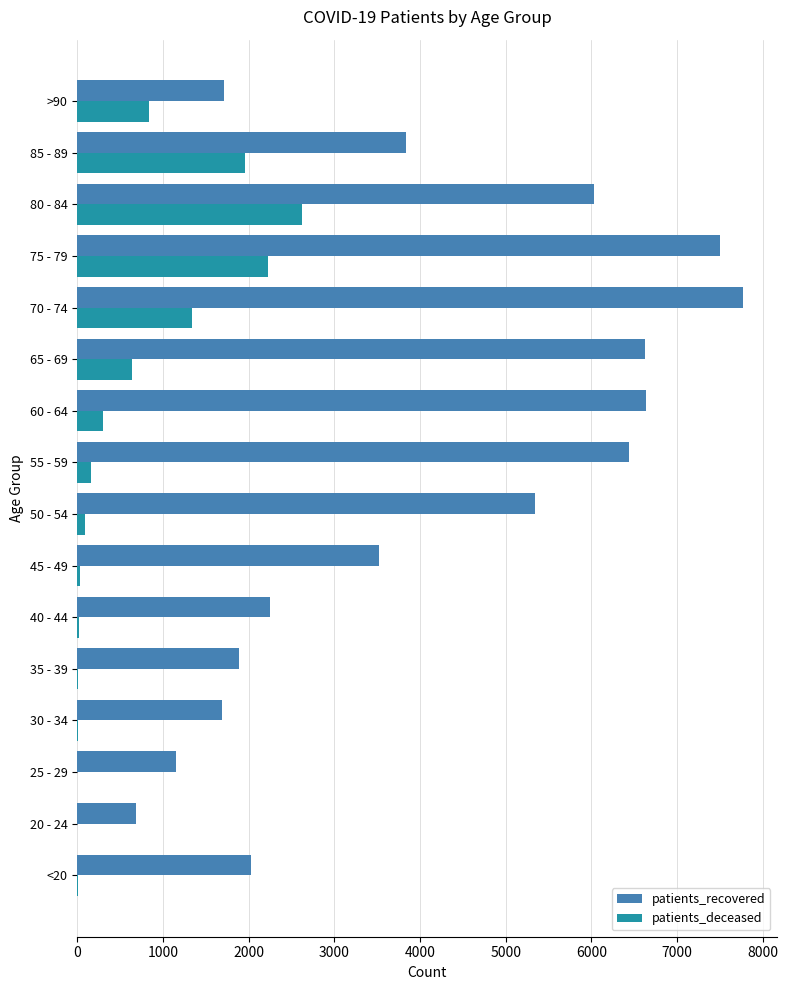

The value of patients_deceased at 85 - 89 is 1954. True or false?

True